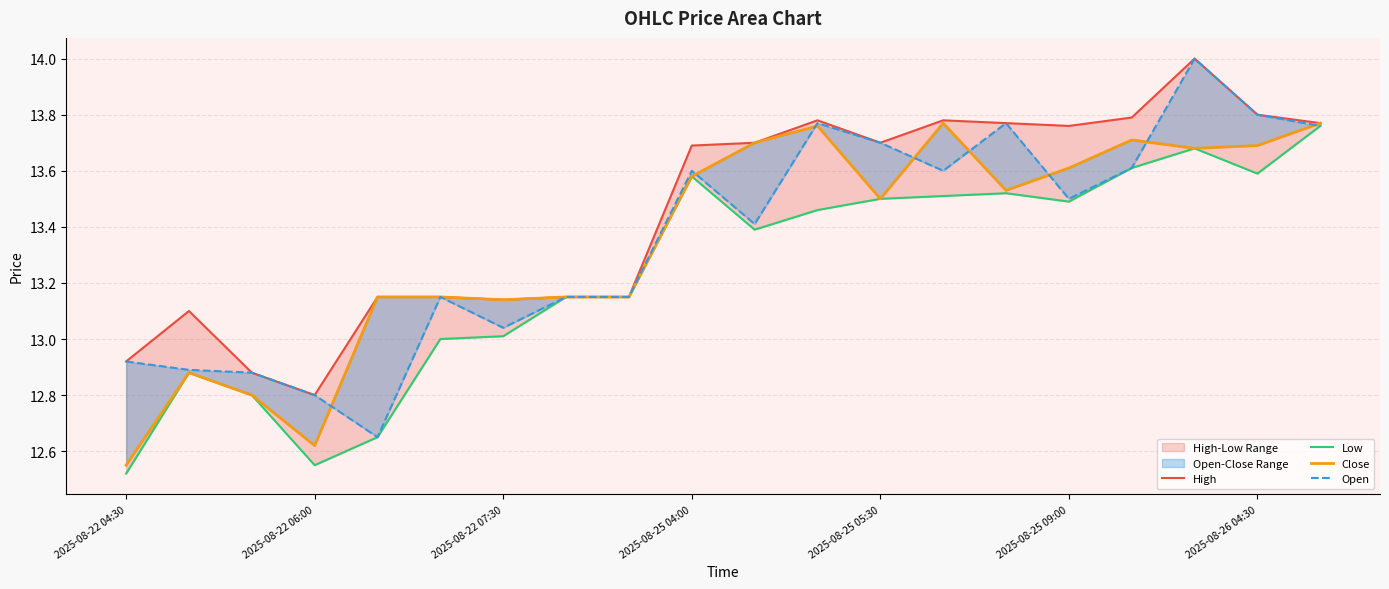

How many interior local valleys does the Low series have?

4